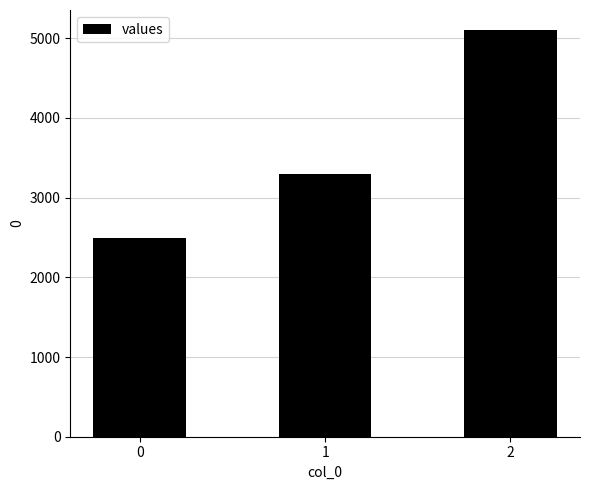

What is the difference between the maximum and minimum values?

2600